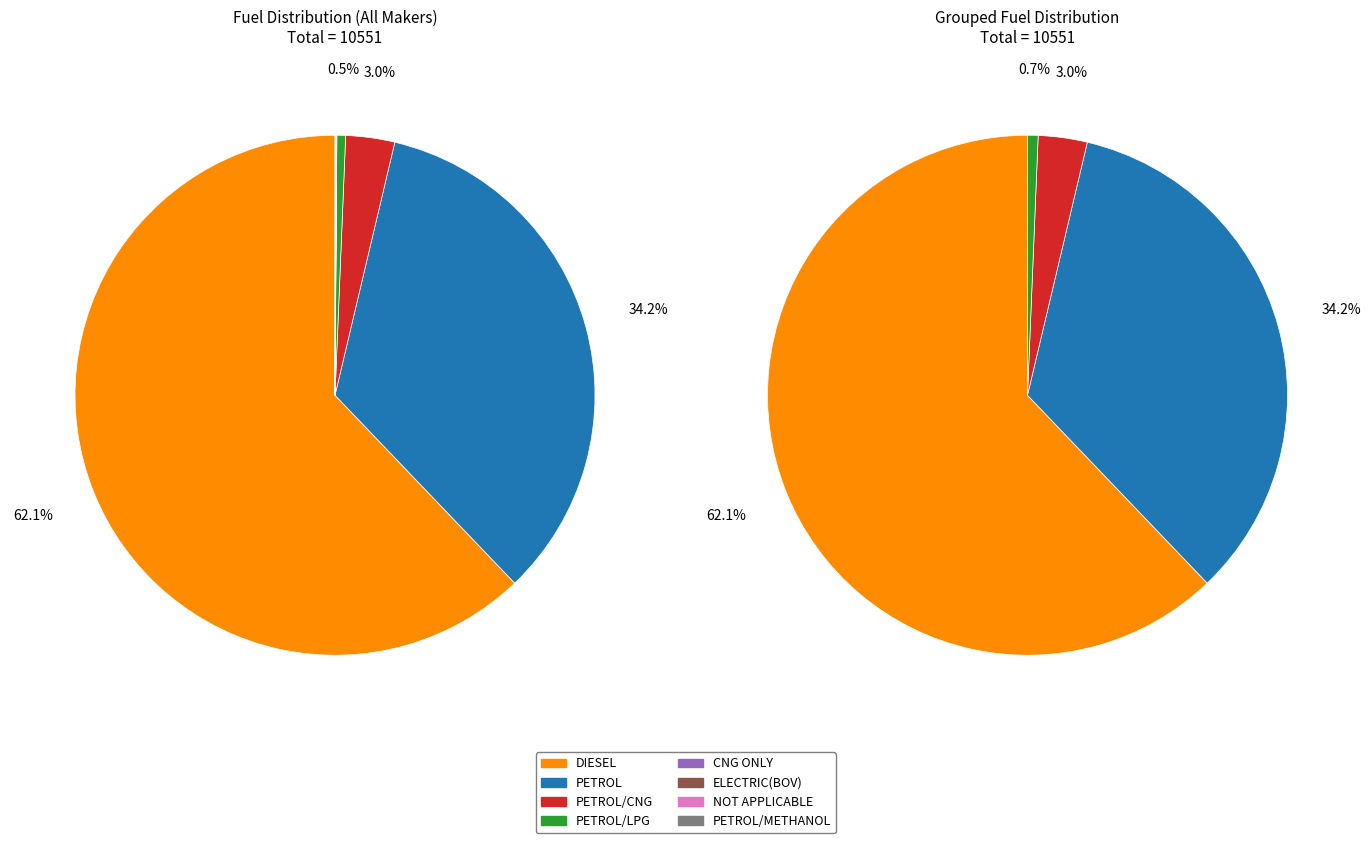

Does any single category account for the majority?

Yes